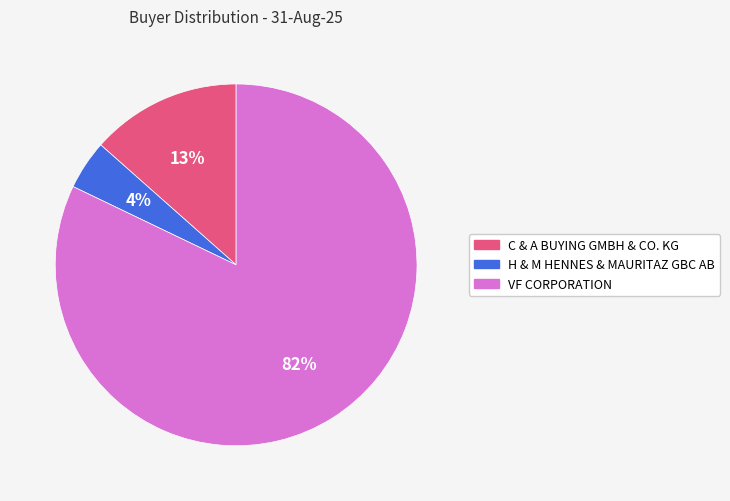

Between H & M HENNES & MAURITAZ GBC AB and C & A BUYING GMBH & CO. KG, which is larger?

C & A BUYING GMBH & CO. KG